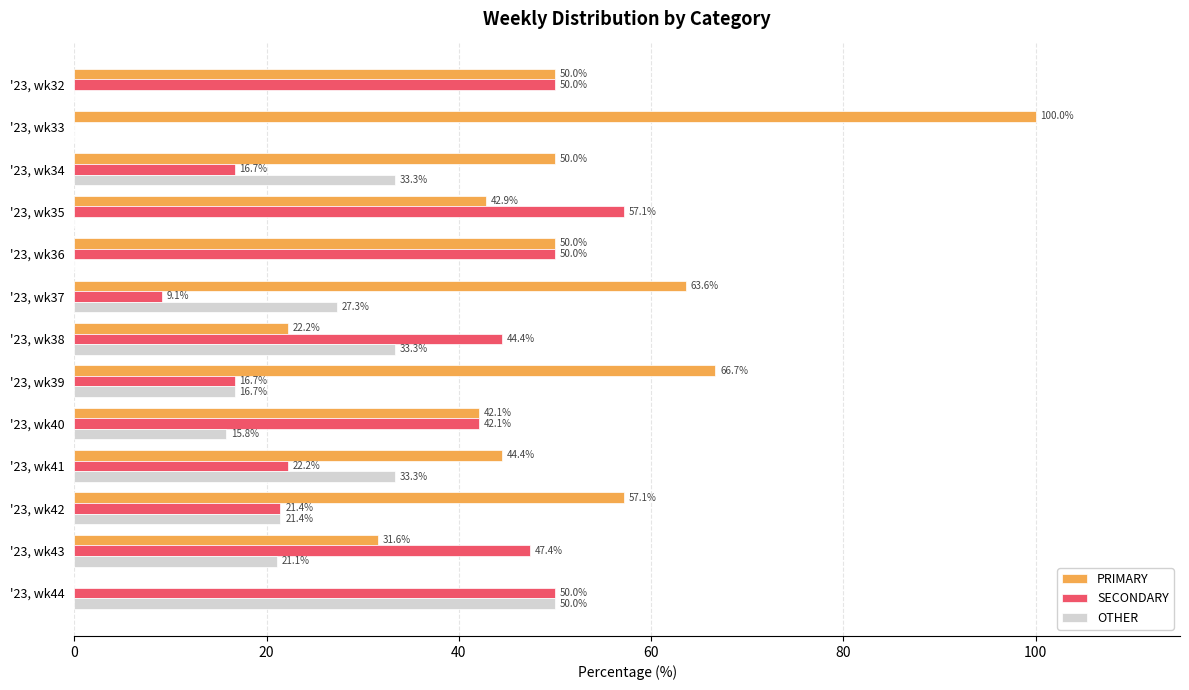

True or false: OTHER has a value of 0.0 at '23, wk32.

True